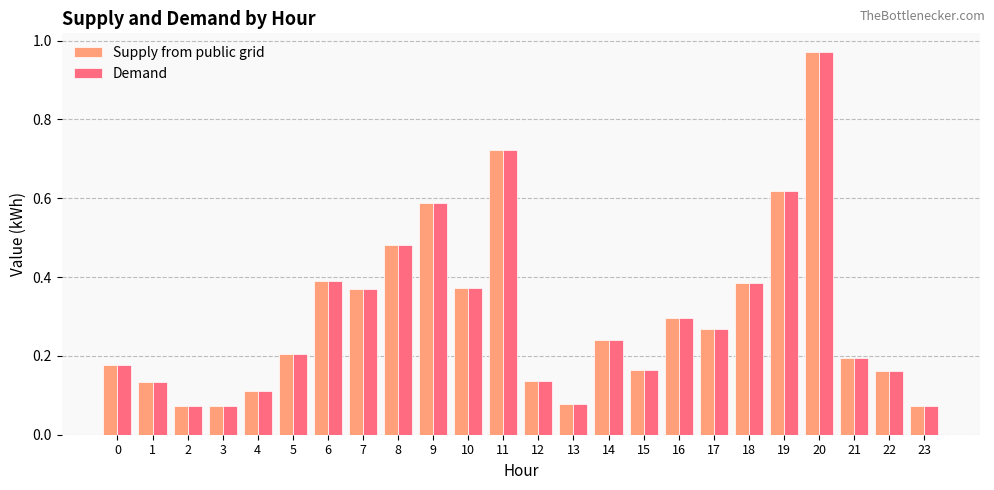

Which category has the highest value across all series?

20